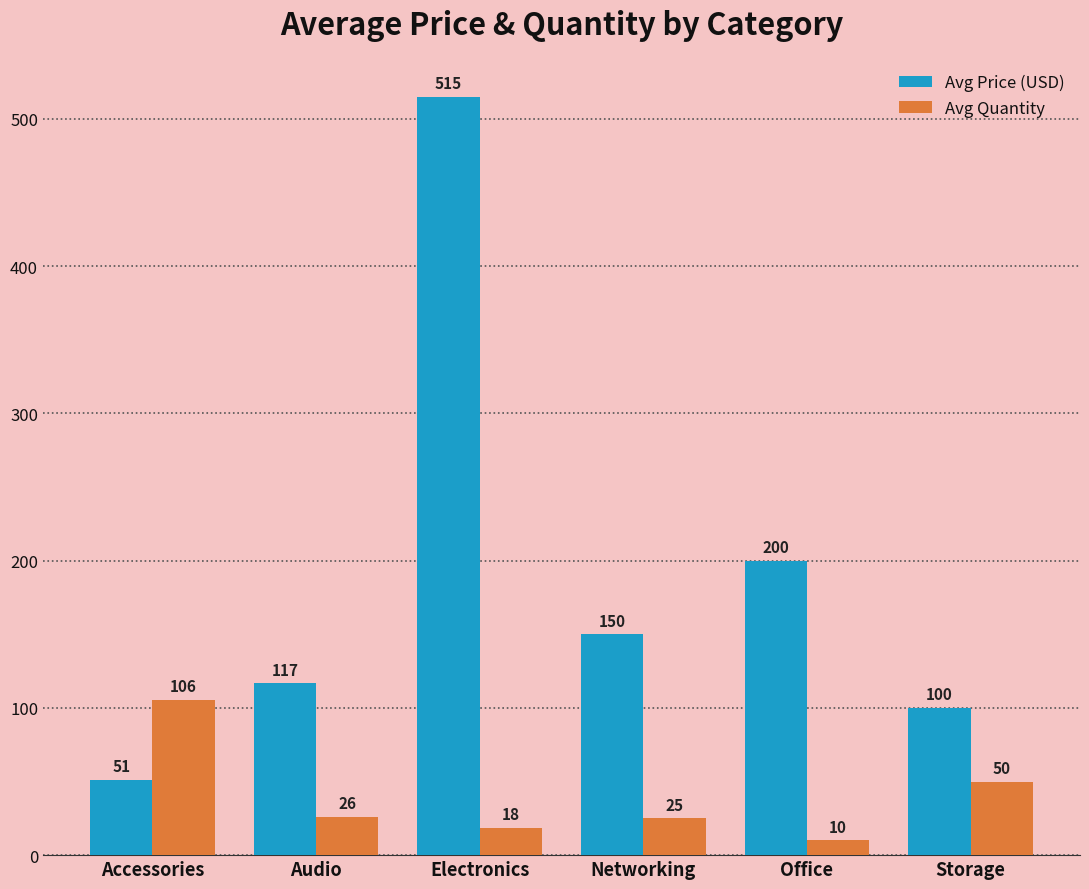

How many distinct data groups are displayed?

2